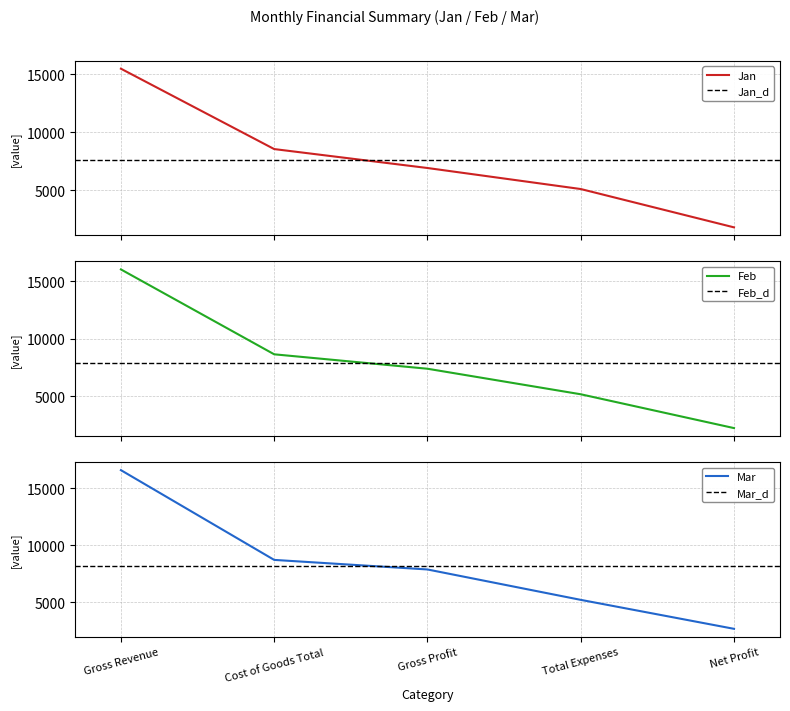

Count the number of categories in the chart.

5